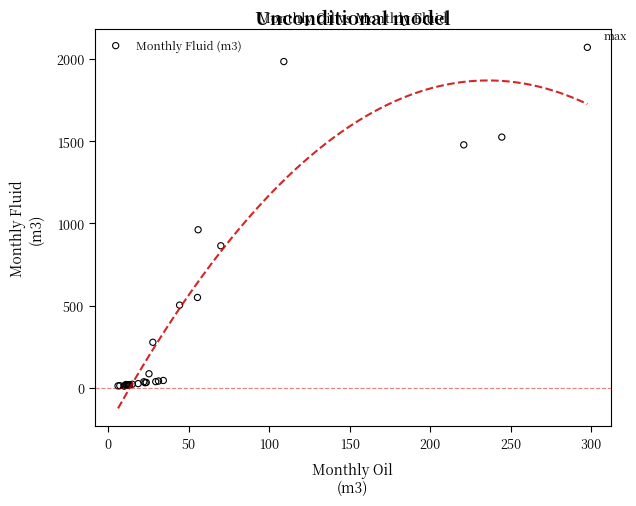

What Y value in the scatter plot is closest to 1040?

961.1